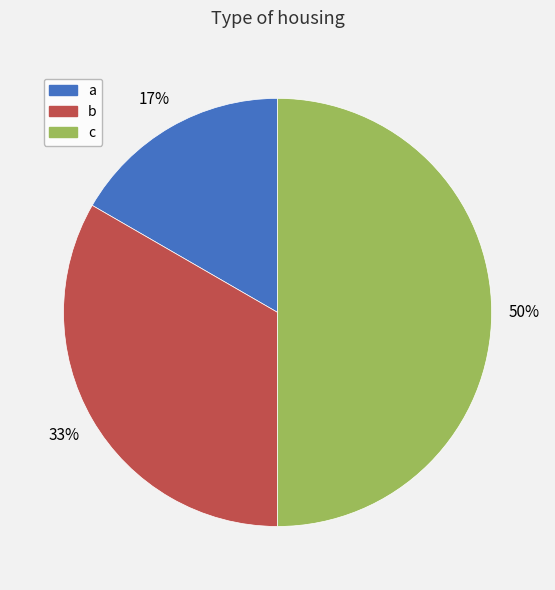

Rank the categories by value from highest to lowest.

c, b, a